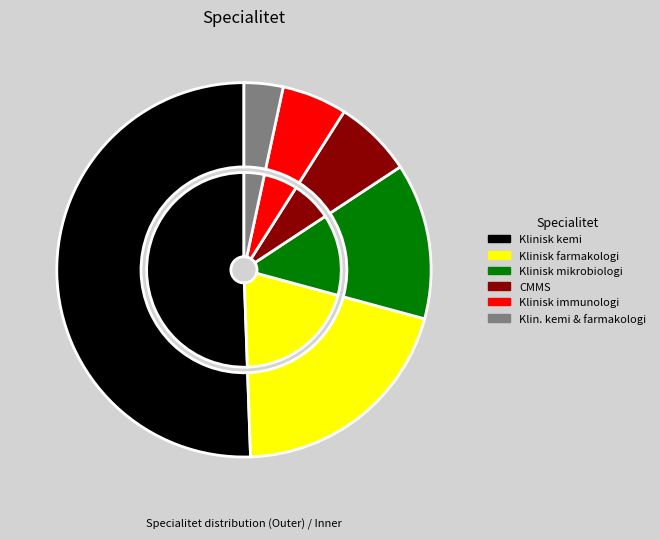

Is there a majority slice in this chart?

Yes